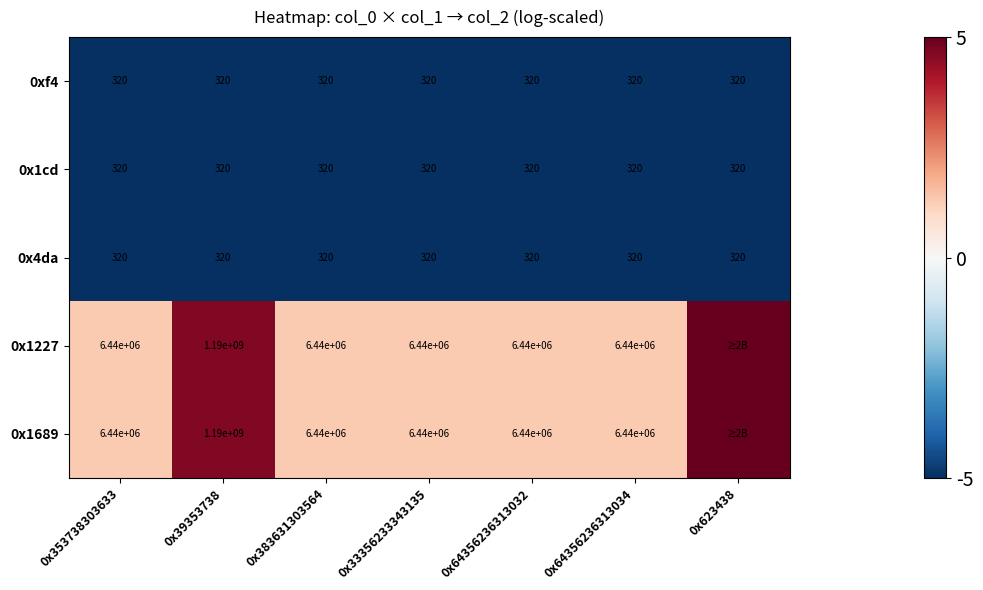

Which has a higher value, 0x64356236313032 or 0x39353738?

0x64356236313032